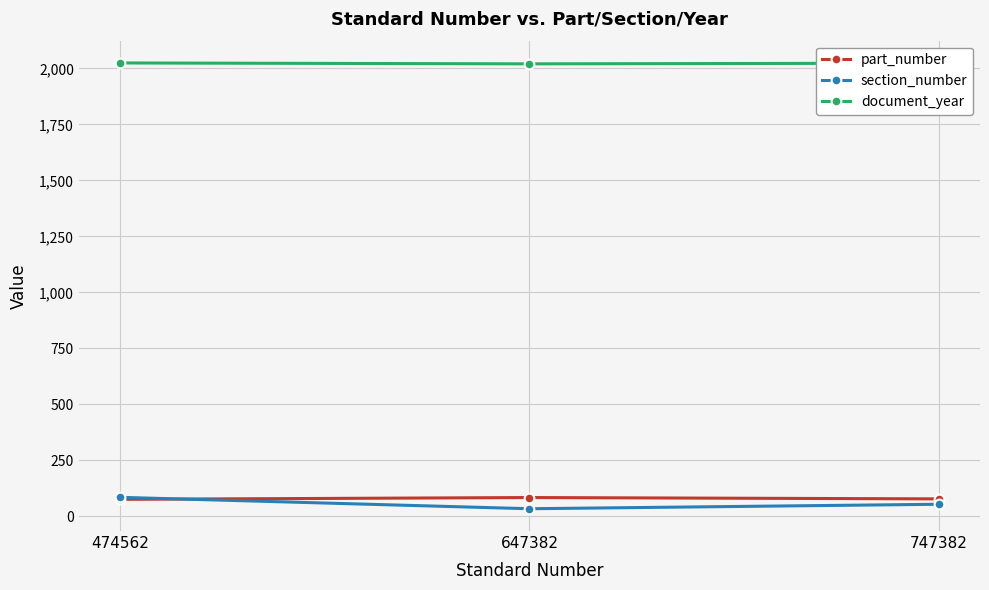

What value does the part_number series have at 647382?

84